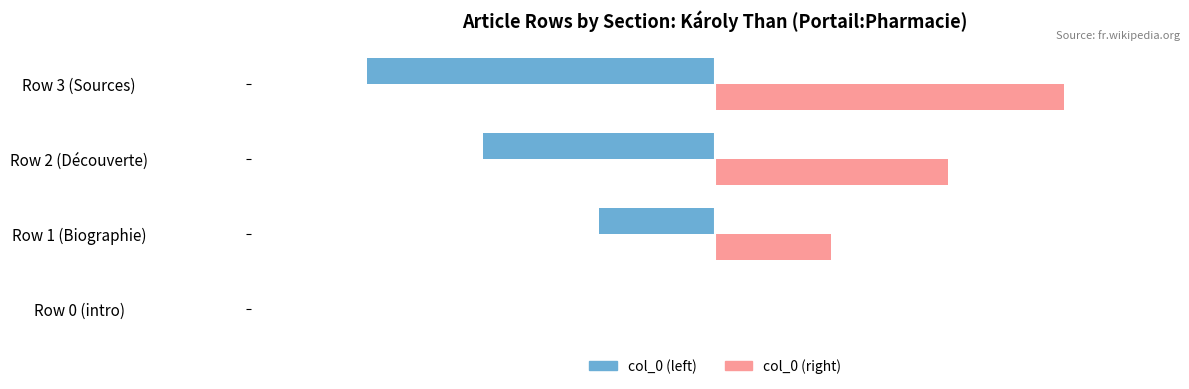

At which category does the chart reach its peak across all series?

Row 3 (Sources)